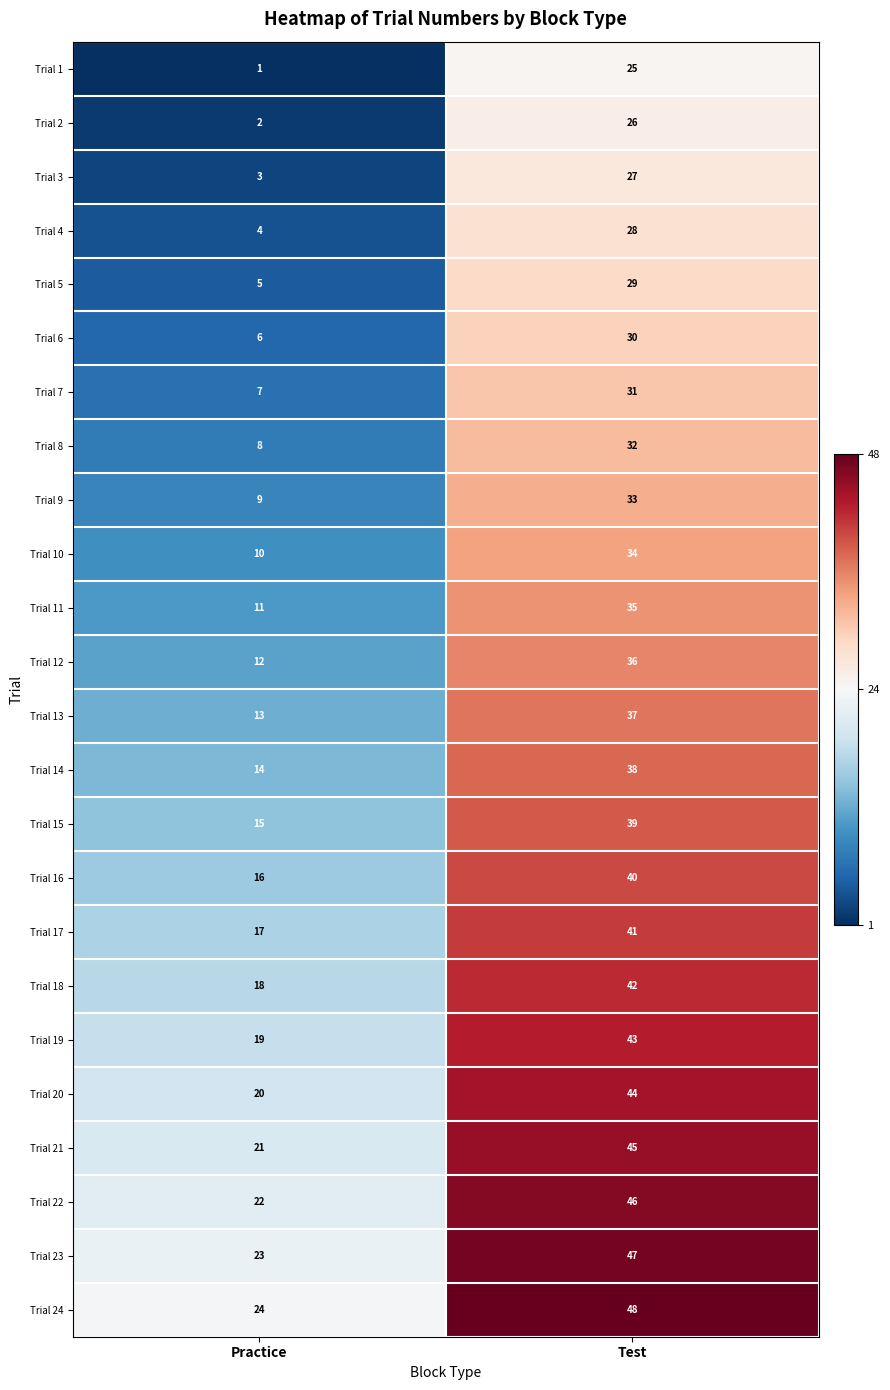

At which category is the sum across all series the highest?

Test